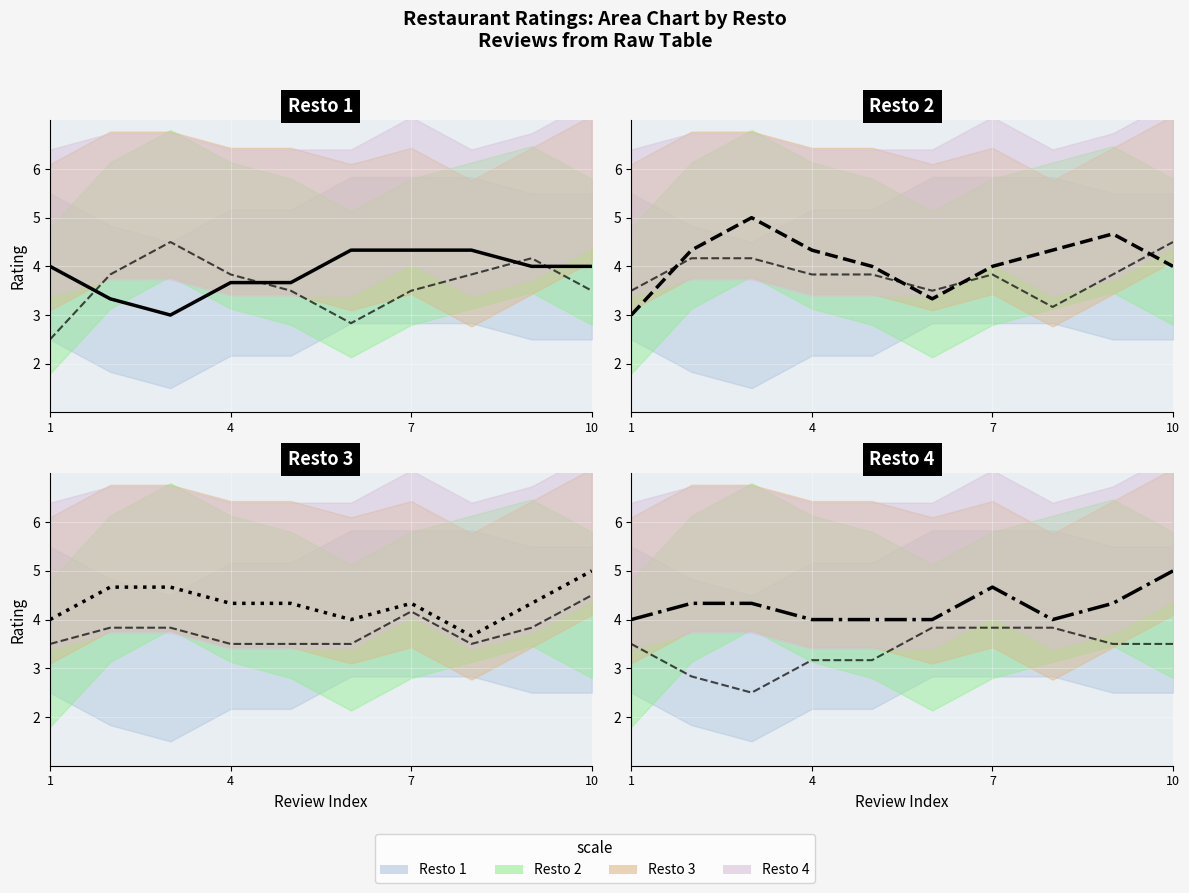

What is the label of the 10th point from the right?

1